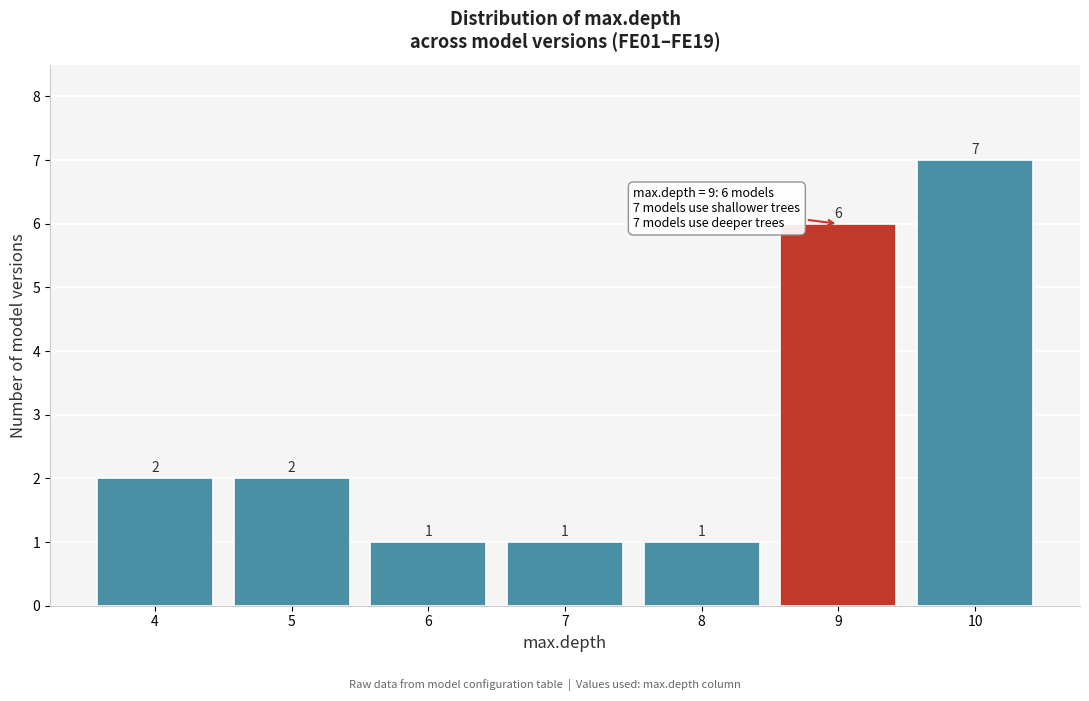

Reading left to right, list every bar in this chart as the range it spans on the x-axis followed by its height.

3.5 to 4.5: 2
4.5 to 5.5: 2
5.5 to 6.5: 1
6.5 to 7.5: 1
7.5 to 8.5: 1
8.5 to 9.5: 6
9.5 to 10.5: 7